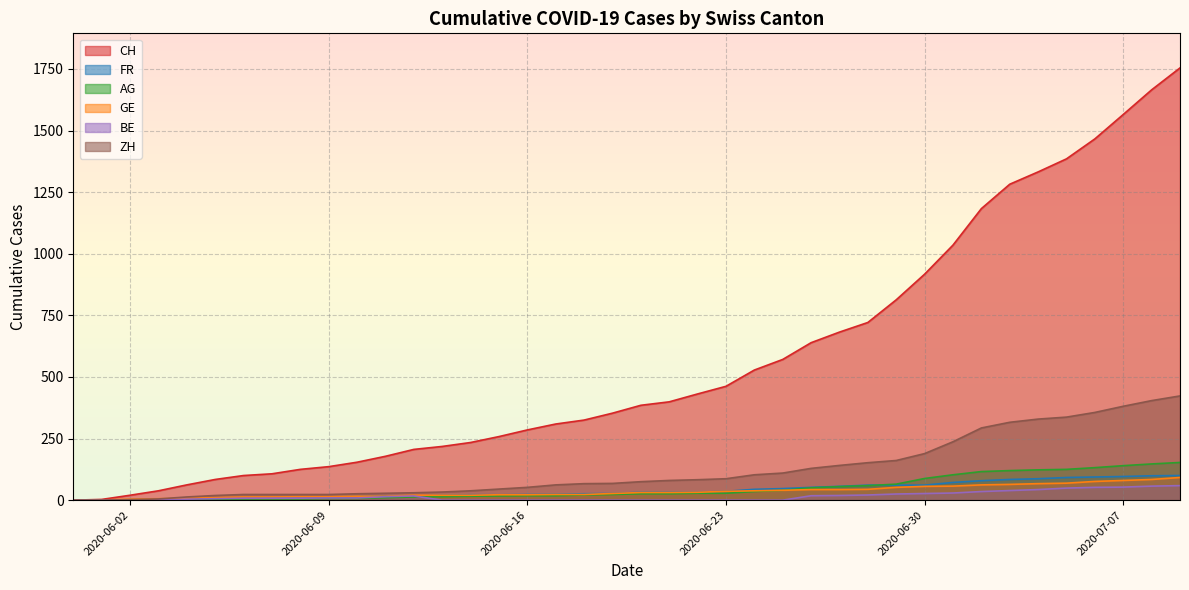

Is the value of FR at 2020-07-09 greater than the value of GE at 2020-07-08?

Yes